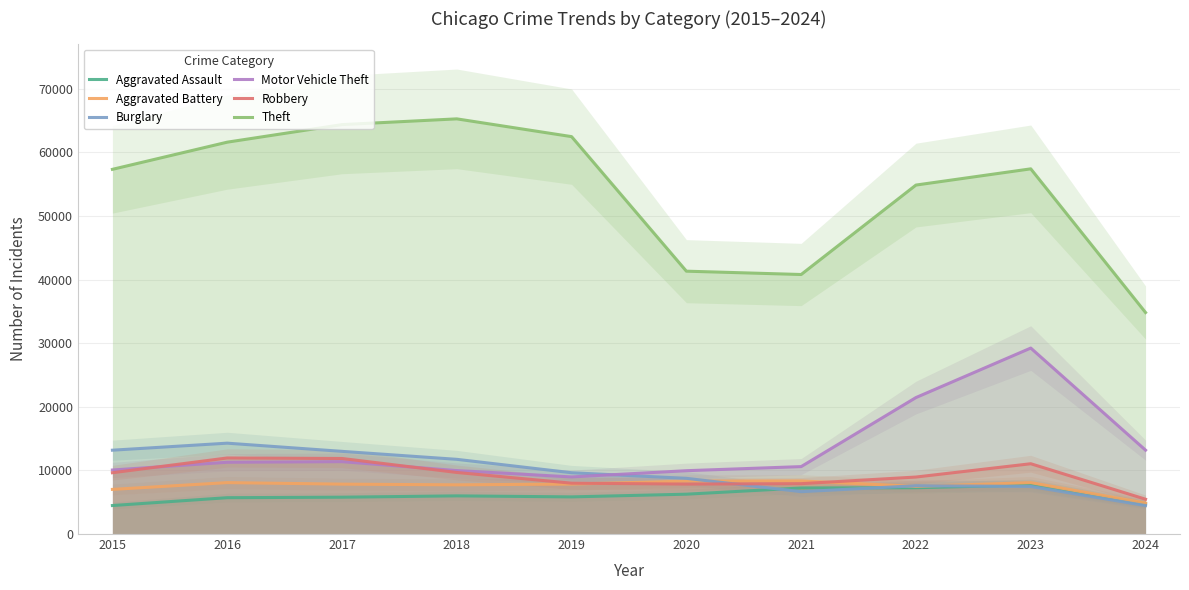

True or false: Aggravated Assault and Aggravated Battery cross at least once.

False